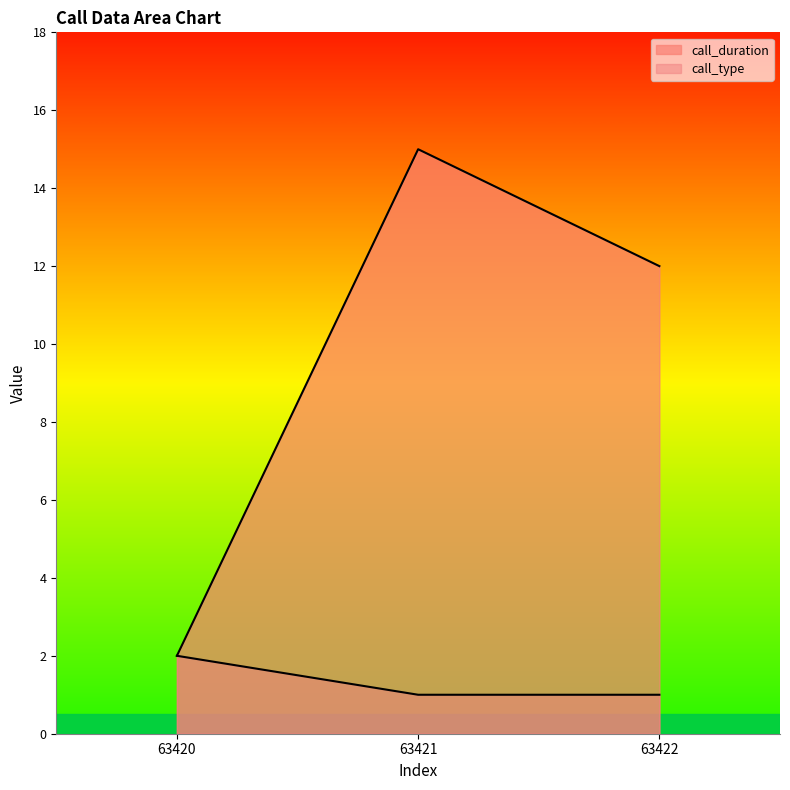

How many lines are shown in the chart?

2